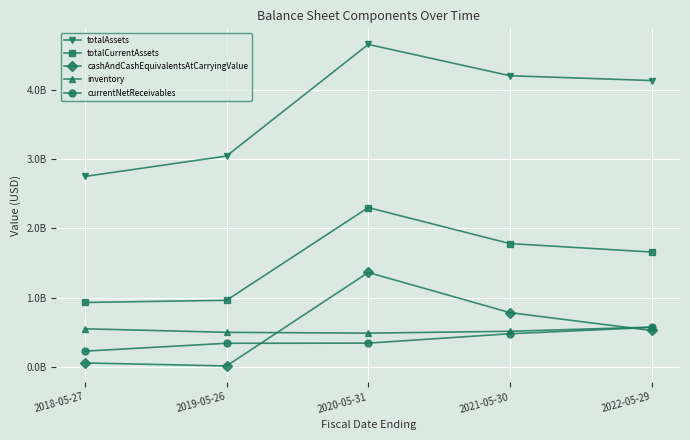

Which label corresponds to the smallest value in the chart?

2019-05-26